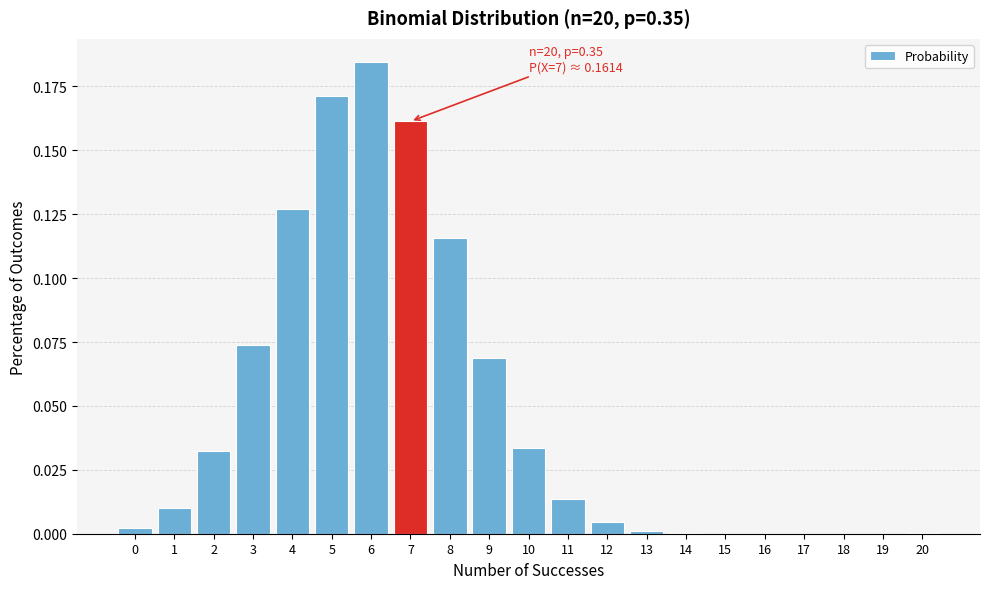

What is the change in value from 3 to 7?

+0.1